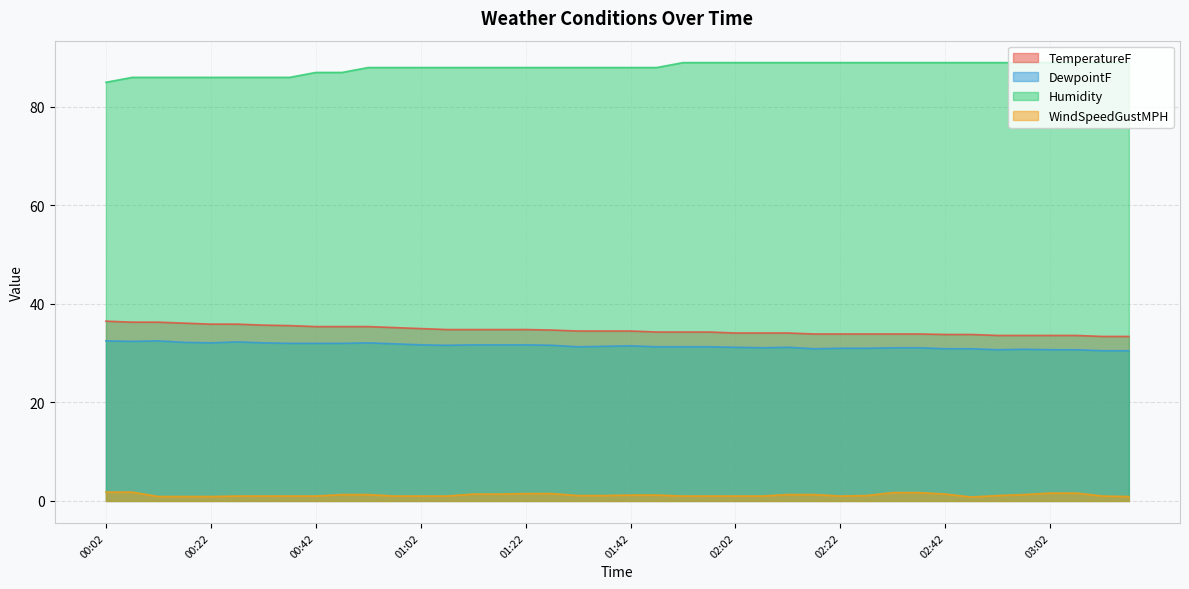

What is the total value across all series at 02:42?

155.1